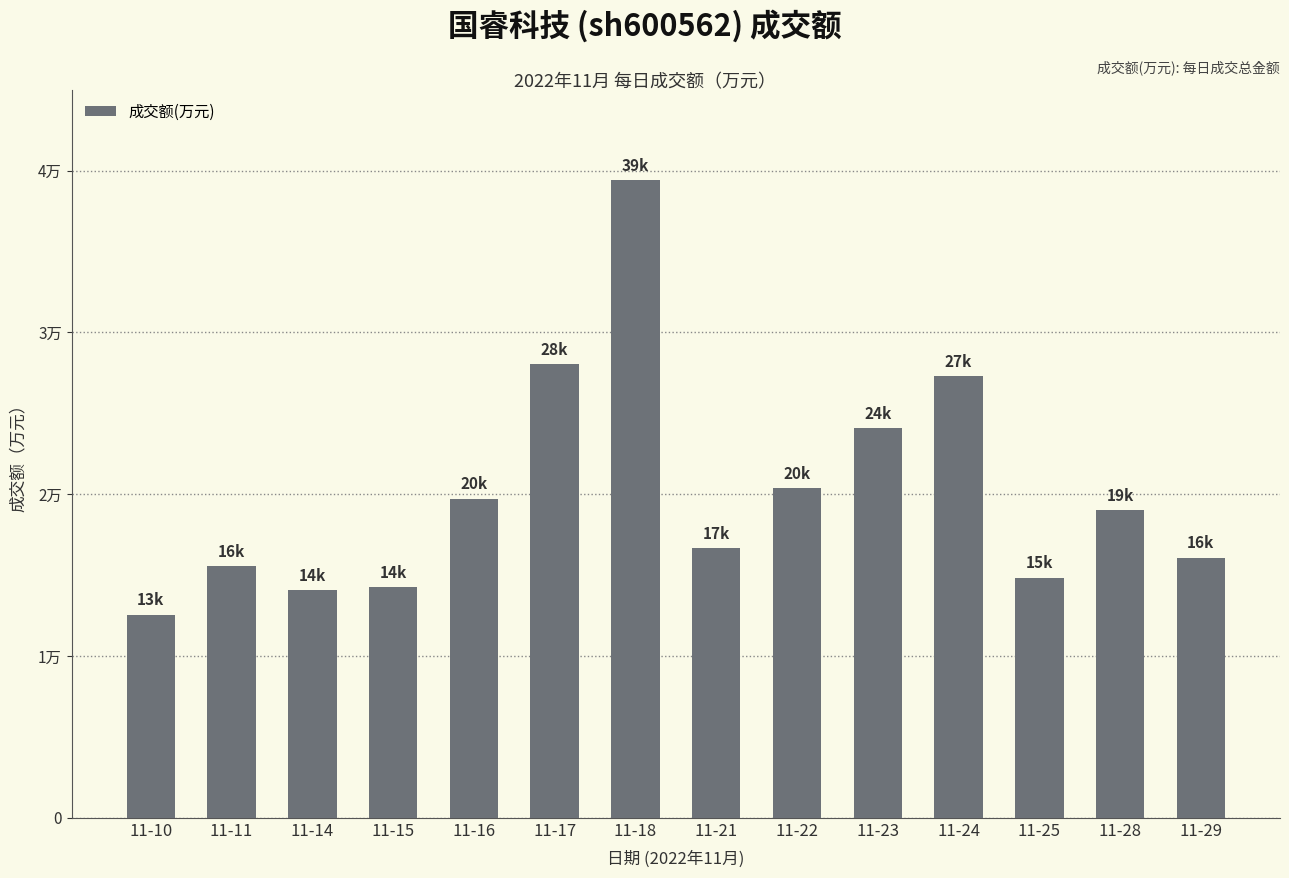

Which has a higher value, 11-25 or 11-14?

11-25